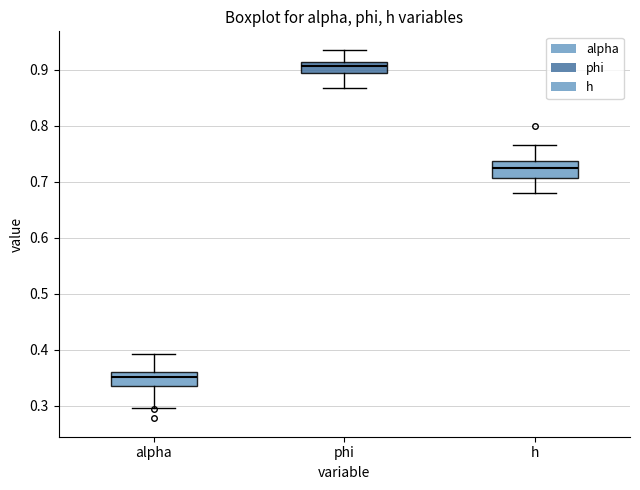

Where is the upper edge of the box for alpha on the y-axis? The values are not printed on the chart, so give them approximately, as read against the axis.

0.36